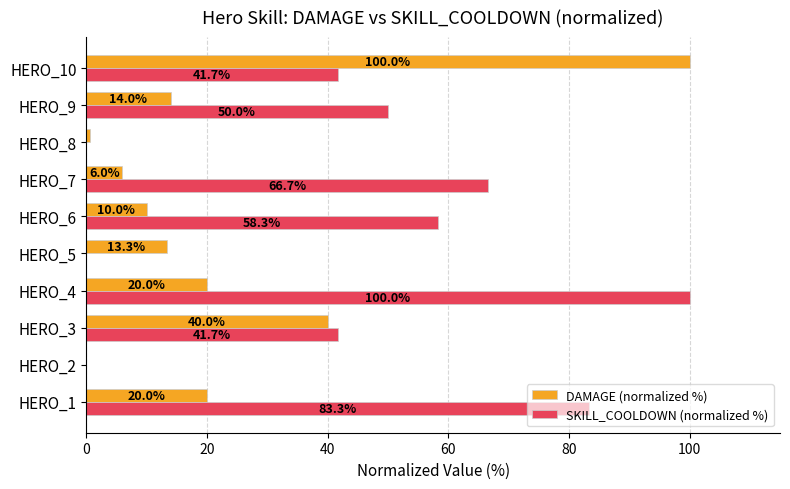

The SKILL_COOLDOWN (normalized %) series shows 83.3 at HERO_1. True or false?

True